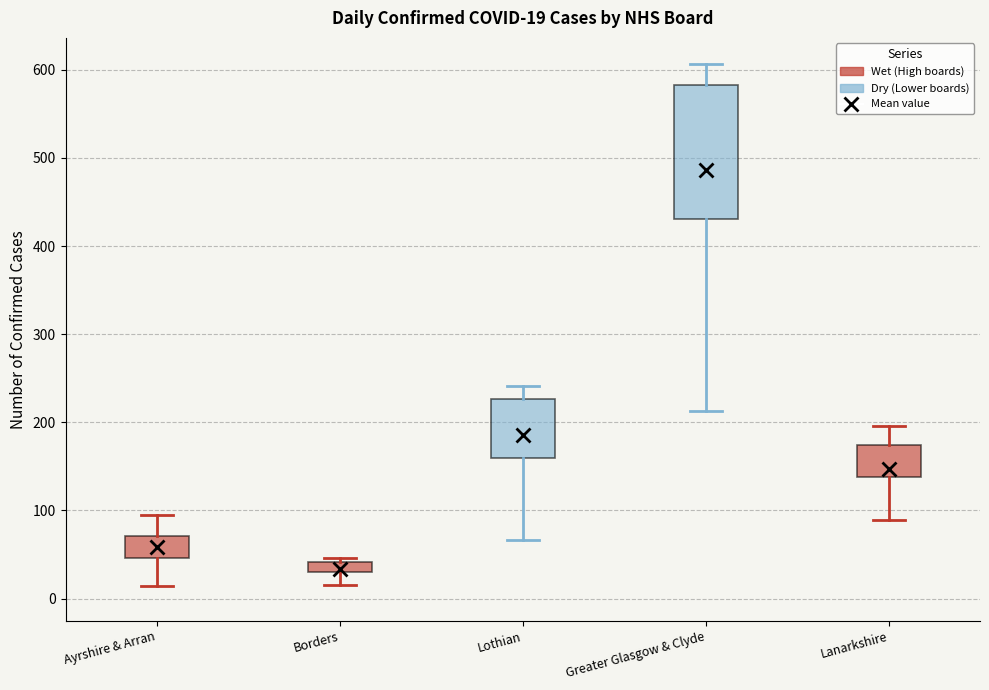

Which box has the highest median line?

Greater Glasgow & Clyde